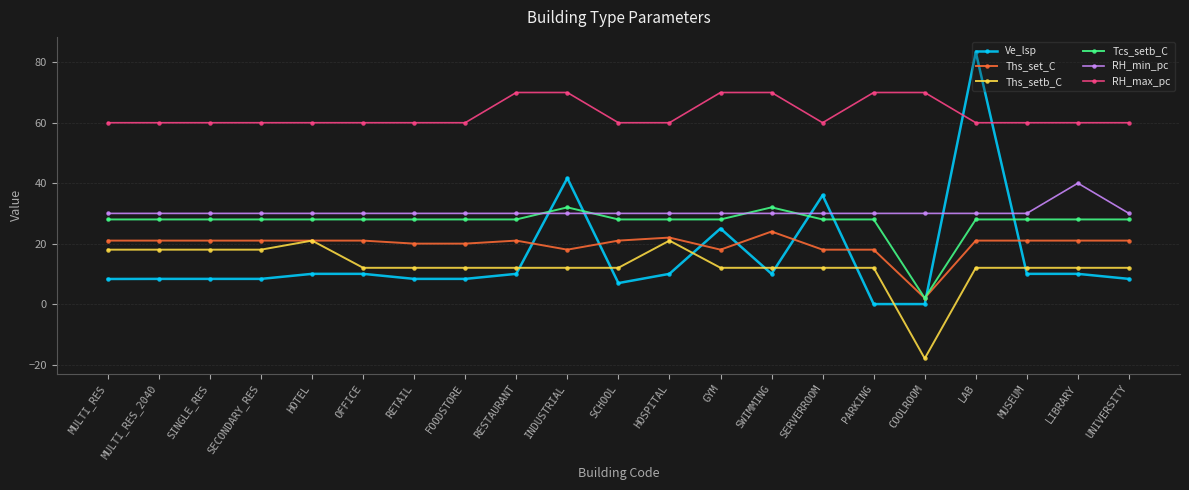

Is it true that Ths_set_C equals 4.7 at INDUSTRIAL?

False